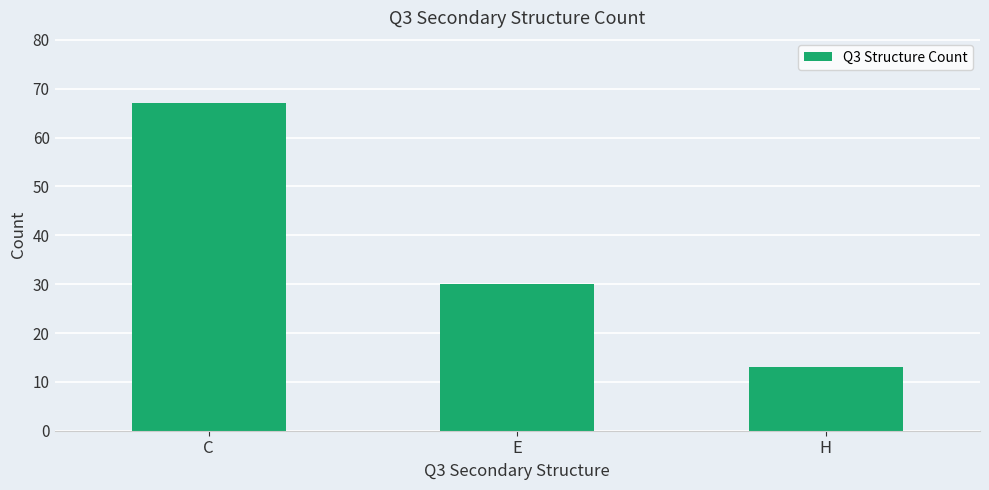

Rank the categories by value from highest to lowest.

C, E, H